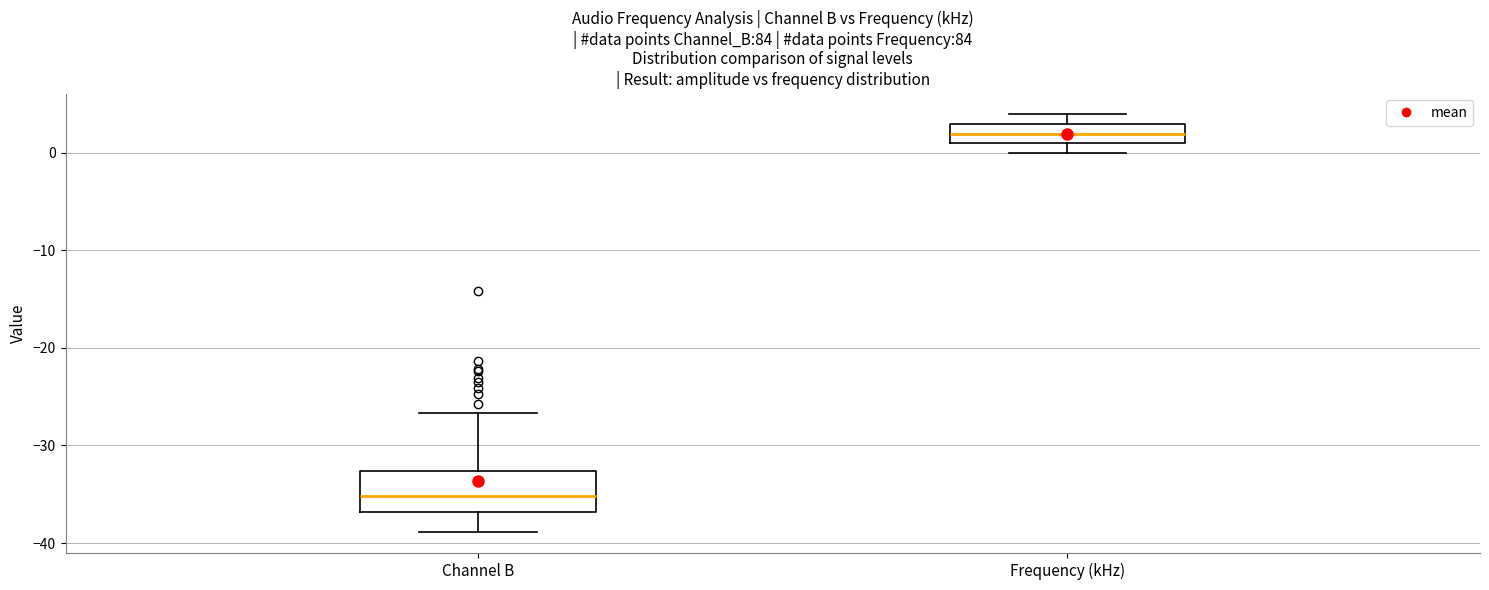

Reading left to right, read every box against the y-axis: the position of its median line, the range the box covers, and the ends of its whiskers. The values are not printed on the chart, so give them approximately, as read against the axis.

Channel B: median -35, box -37 to -33, whiskers -39 to -27
Frequency (kHz): median 2, box 1 to 3, whiskers 0 to 4